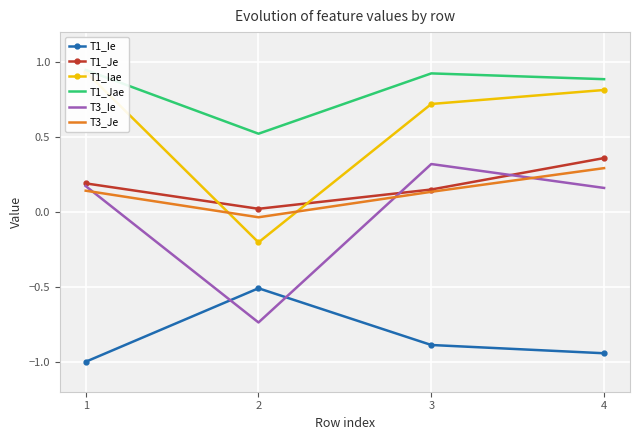

What is the total value across all series at 3?

1.4